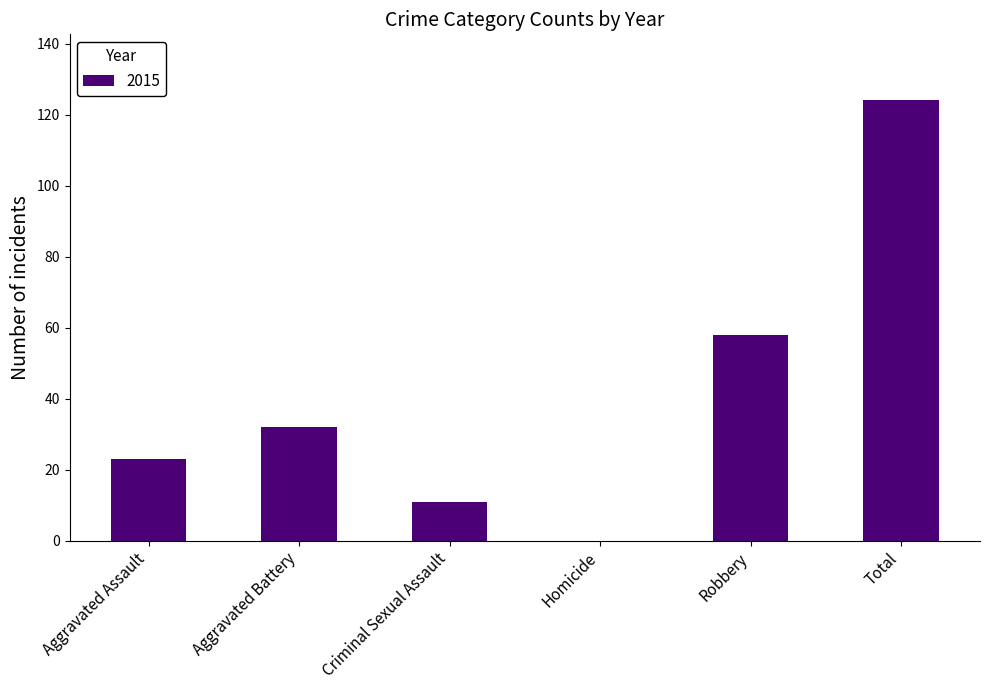

Is it true that the value at Criminal Sexual Assault is 11?

True